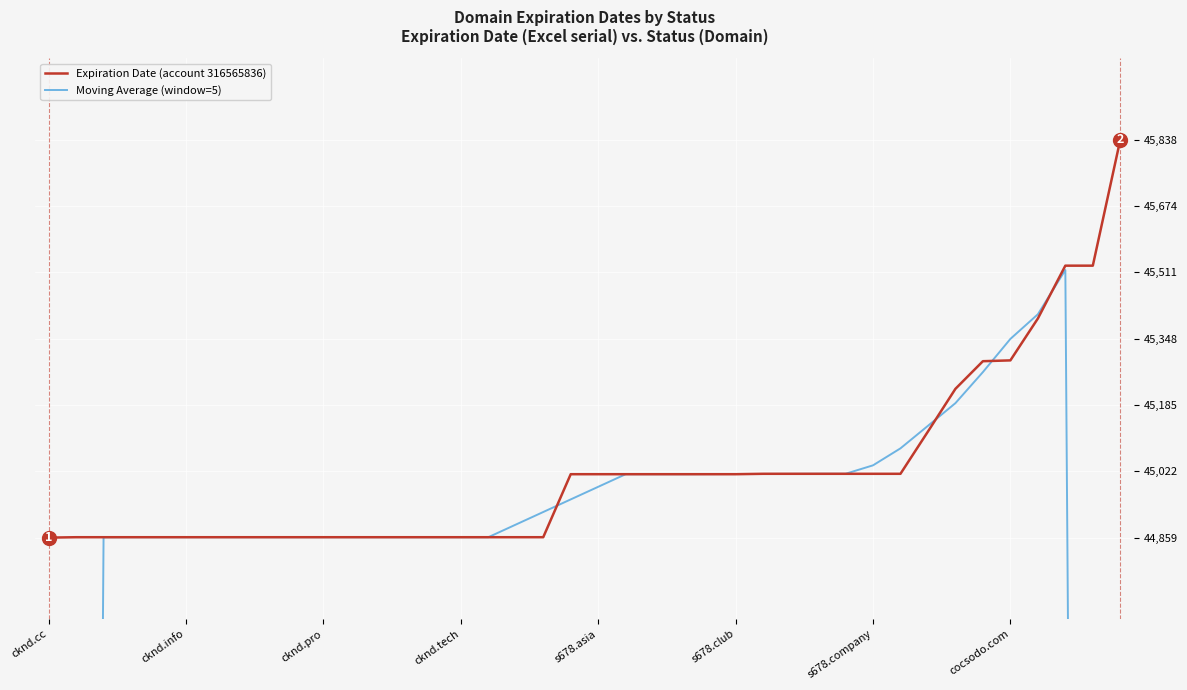

Reading left to right, list all the values displayed in this chart.

Expiration Date (account 316565836): 44859.0	44860.0	44860.0	44860.0	44860.0	44860.0	44860.0	44860.0	44860.0	44860.0	44860.0	44860.0	44860.0	44860.0	44860.0	44860.0	44860.0	44860.0	44860.0	45015.0	45015.0	45015.0	45015.0	45015.0	45015.0	45015.0	45016.0	45016.0	45016.0	45016.0	45016.0	45016.0	45120.0	45225.0	45293.0	45295.0	45398.0	45528.0	45528.0	45838.0
Moving Average (window=5): 26915.8	35887.8	44859.8	44860.0	44860.0	44860.0	44860.0	44860.0	44860.0	44860.0	44860.0	44860.0	44860.0	44860.0	44860.0	44860.0	44860.0	44891.0	44922.0	44953.0	44984.0	45015.0	45015.0	45015.0	45015.2	45015.4	45015.6	45015.8	45016.0	45016.0	45036.8	45078.6	45134.0	45189.8	45266.2	45347.8	45408.4	45517.4	36458.4	27378.8